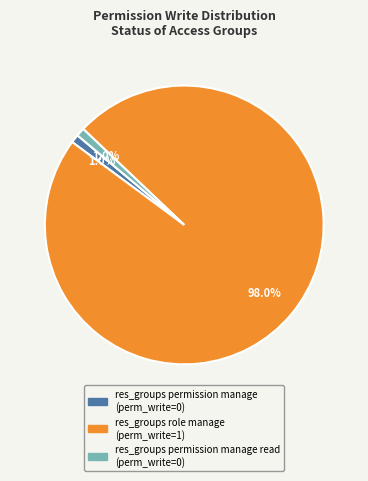

Is there any slice that represents more than half of the pie?

Yes